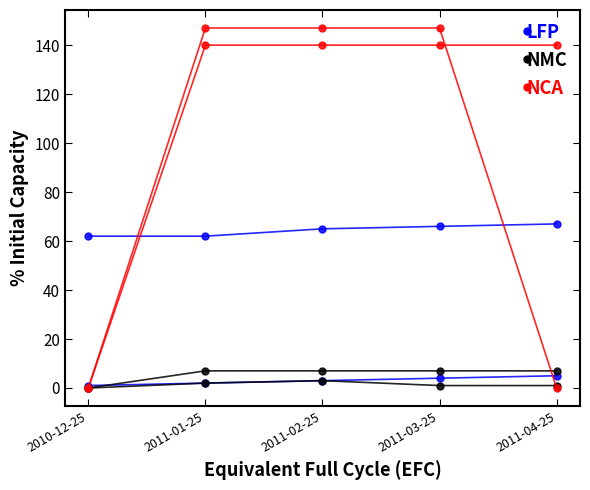

Between 2010-12-25 and 2011-03-25, which series saw the biggest shift?

NCA